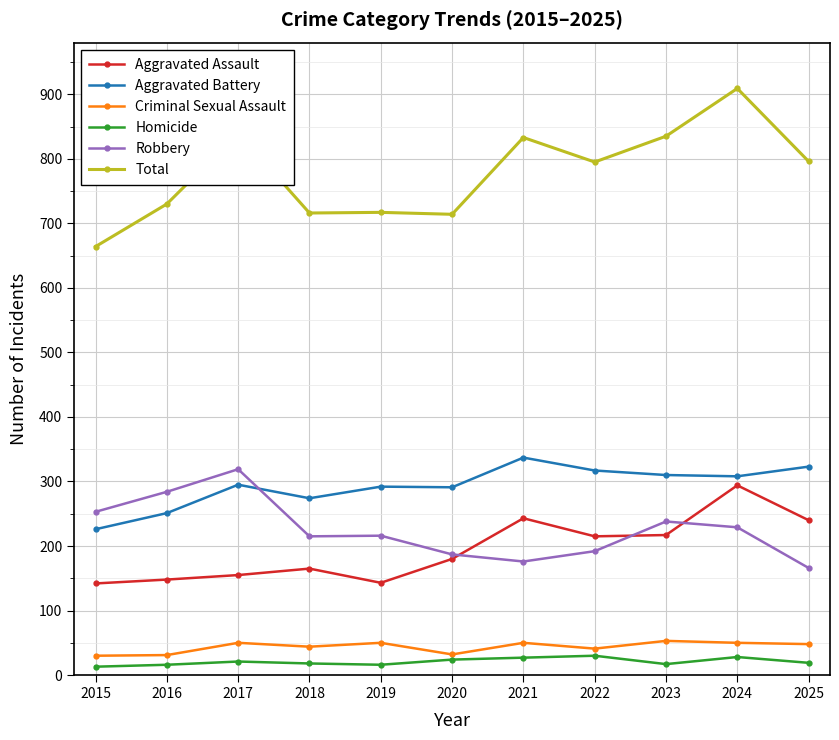

At how many categories does at least one series exceed 519?

11